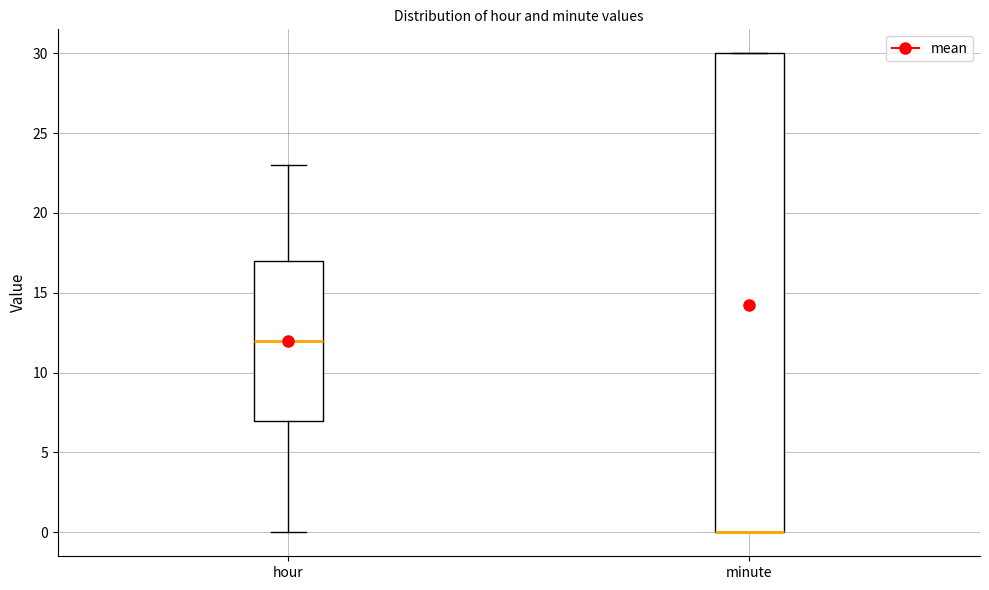

Which box is the tallest, from its lower edge to its upper edge?

minute